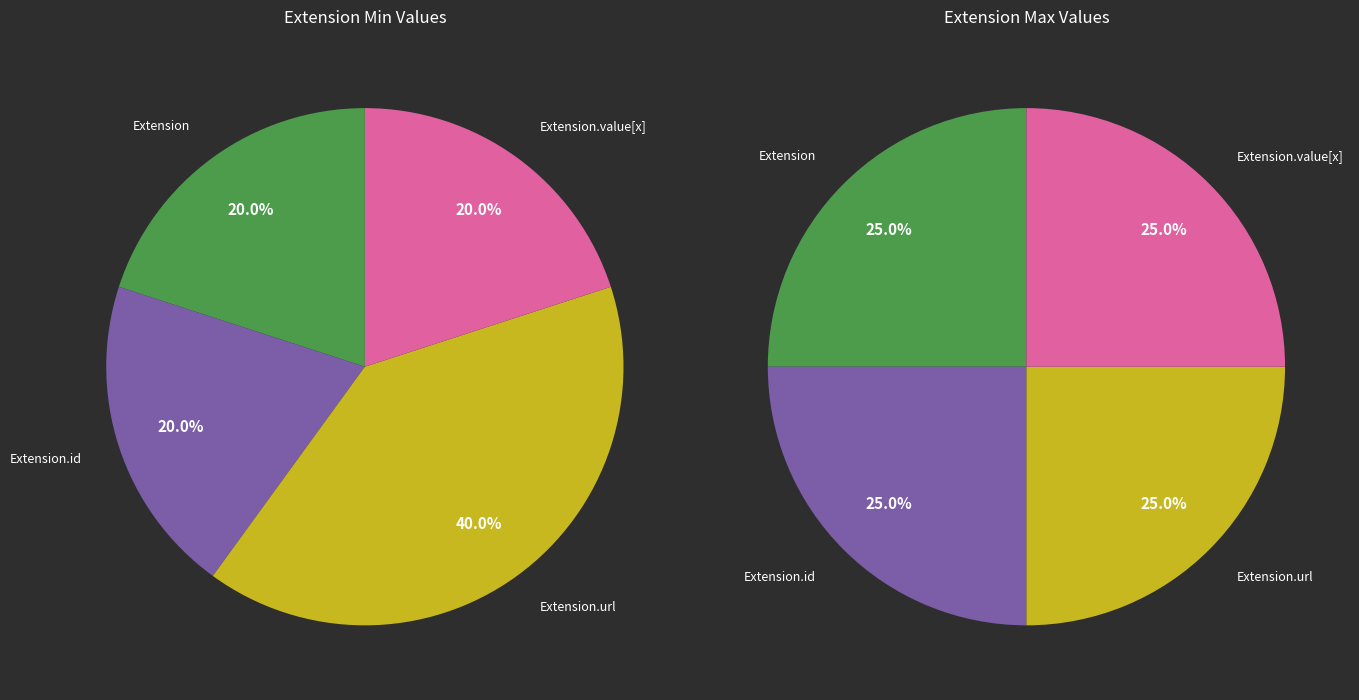

Which category has the biggest portion of the pie?

Extension.url